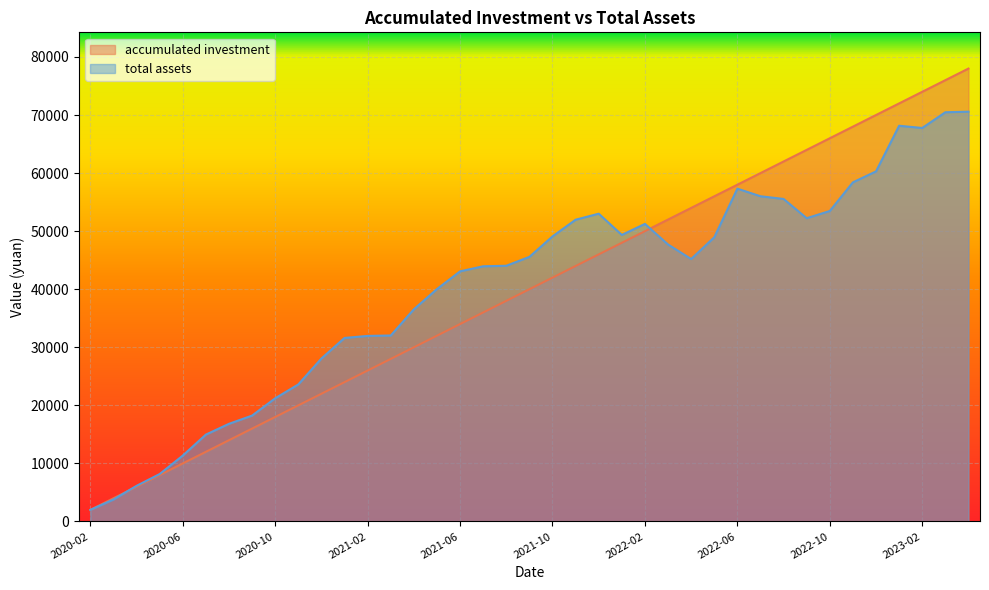

How many lines are shown in the chart?

2